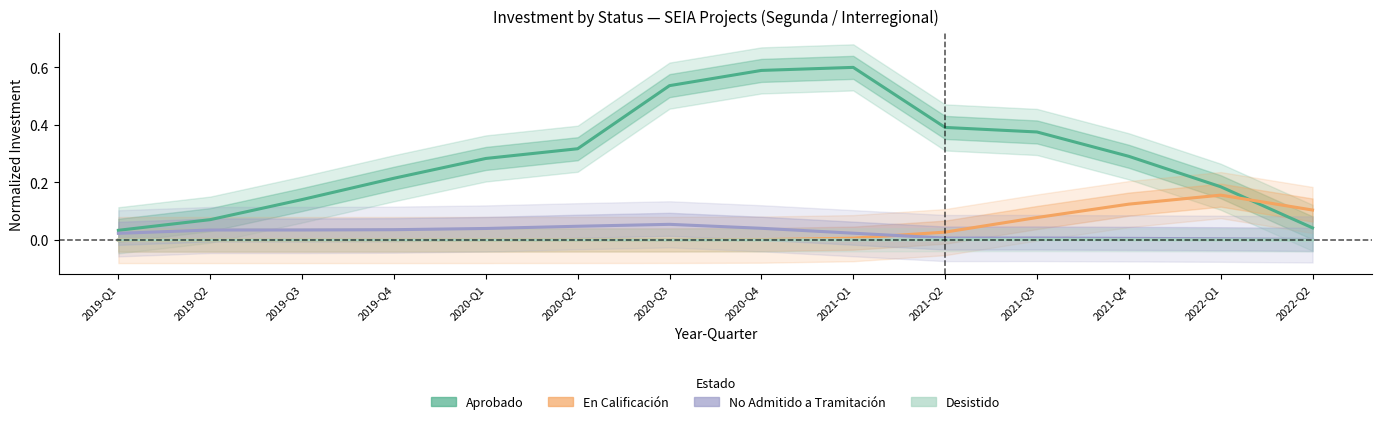

Rank the series at 2021-Q4 from lowest to highest value.

Desistido, No Admitido a Tramitación, En Calificación, Aprobado